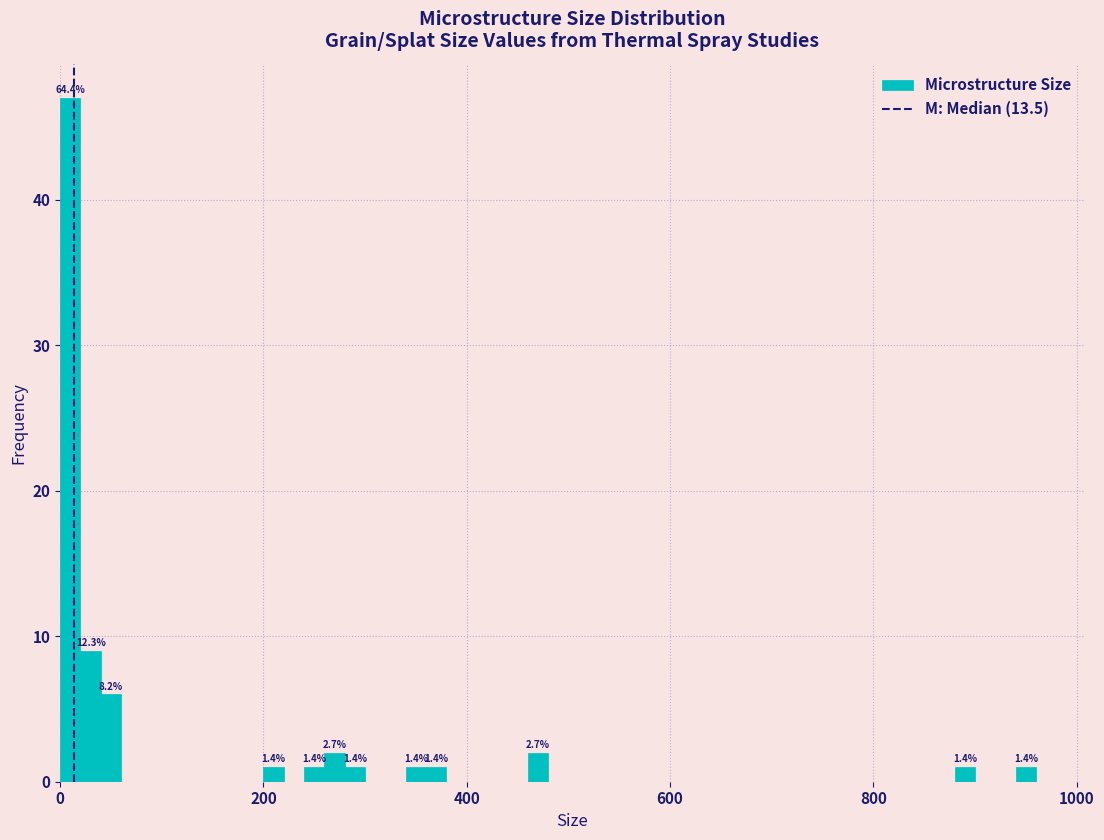

Read against the x-axis, roughly where is the centre of the tallest bar?

20